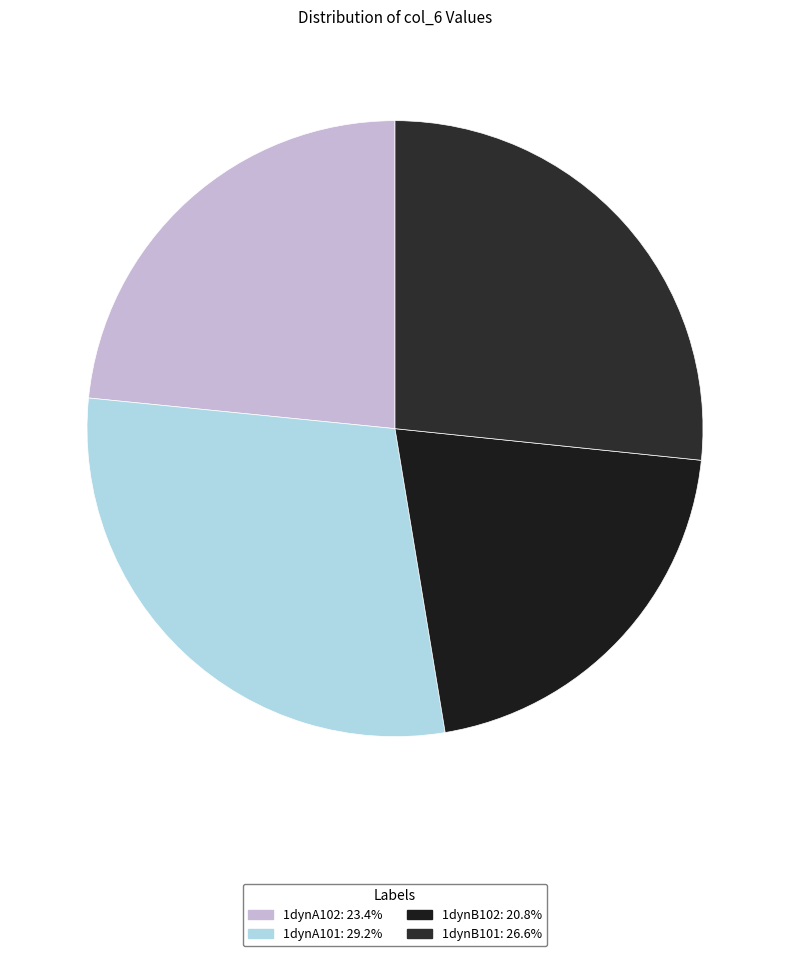

Is 1dynB102 the majority of the pie?

No